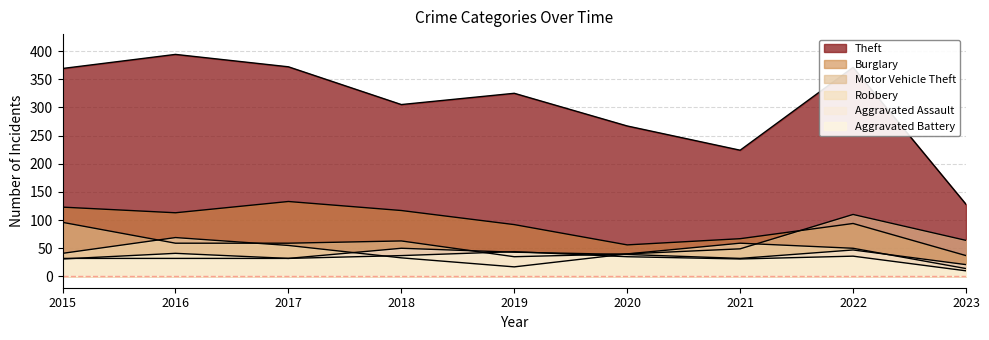

Between 2016 and 2019, which series saw the biggest shift?

Theft